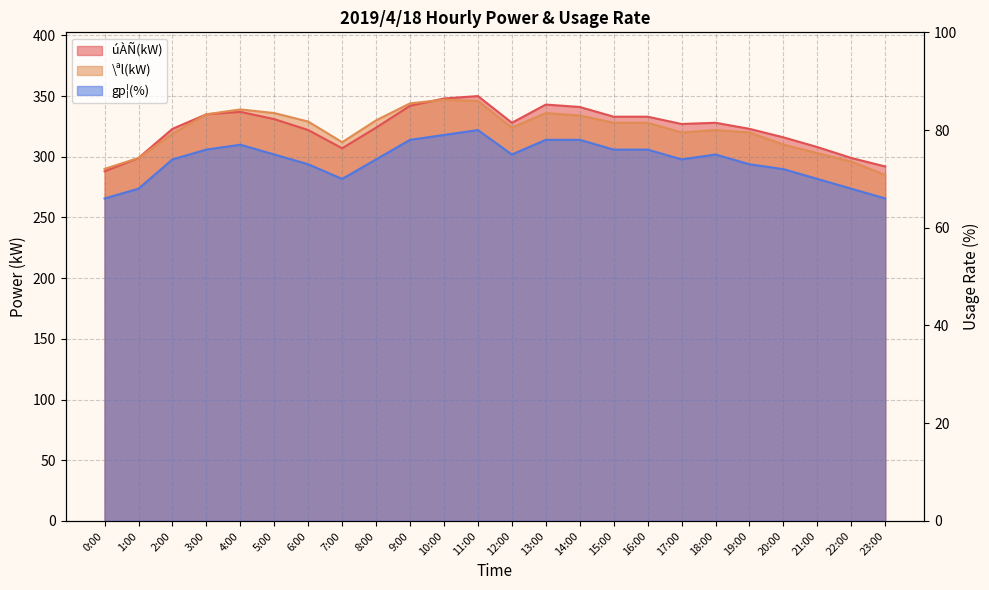

Is the value of gp¦(%) at 6:00 greater than the value of \ªl(kW) at 2:00?

No